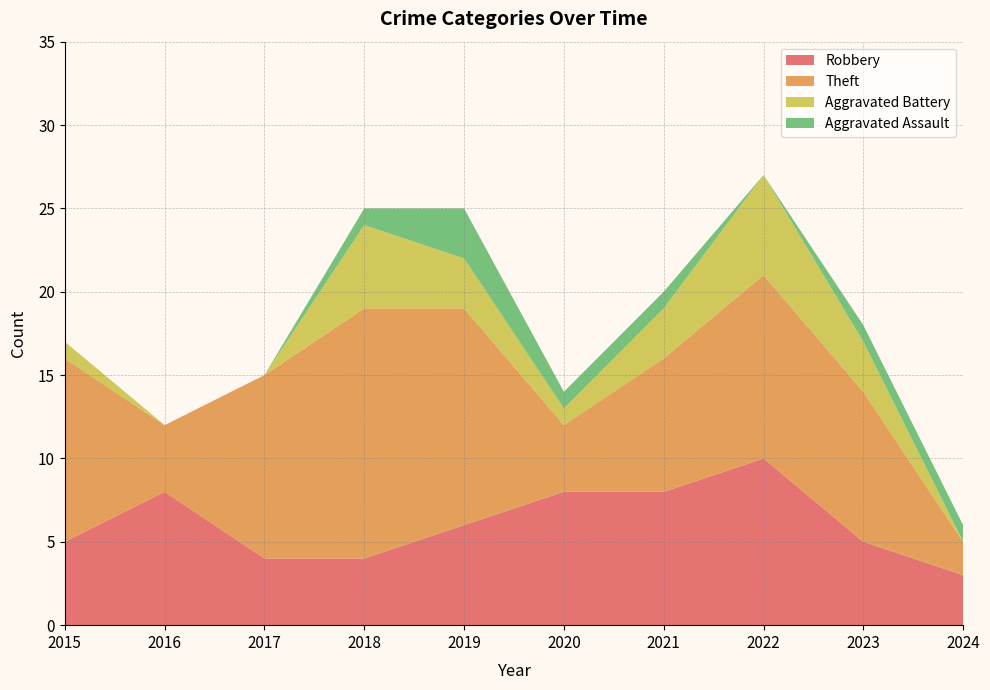

What is the total value across all series at 2021?

20